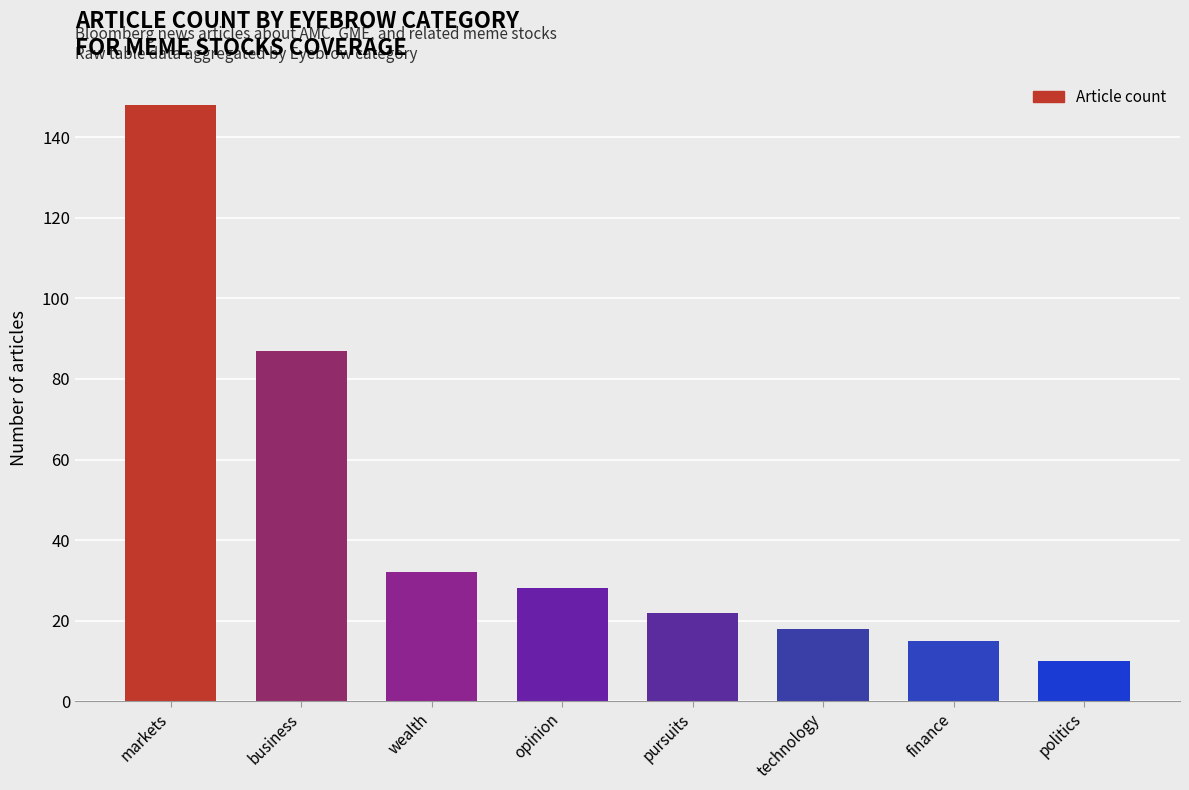

Reading left to right, what are all the values shown in this chart?

markets=148	business=87	wealth=32	opinion=28	pursuits=22	technology=18	finance=15	politics=10